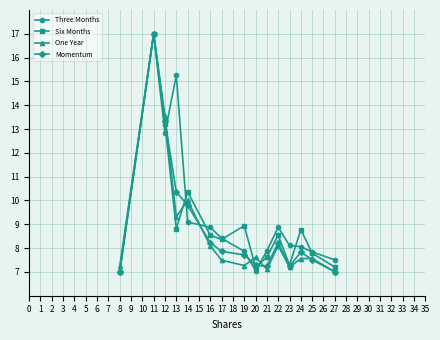

What is the total value across all series at 16?

33.7